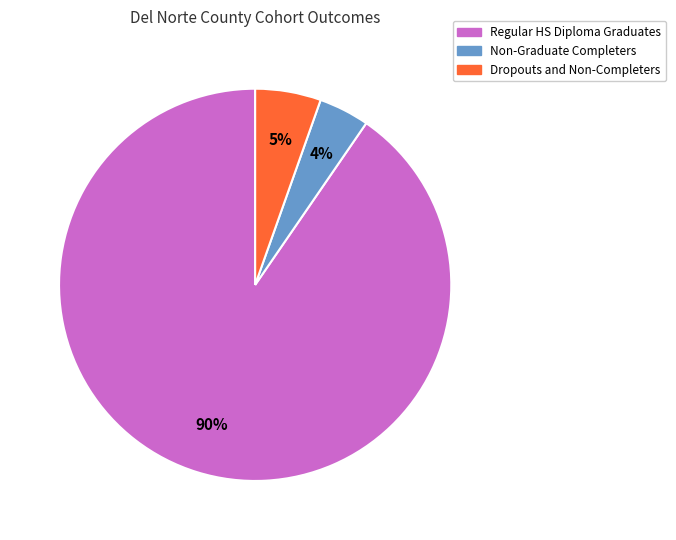

Is there a majority slice in this chart?

Yes